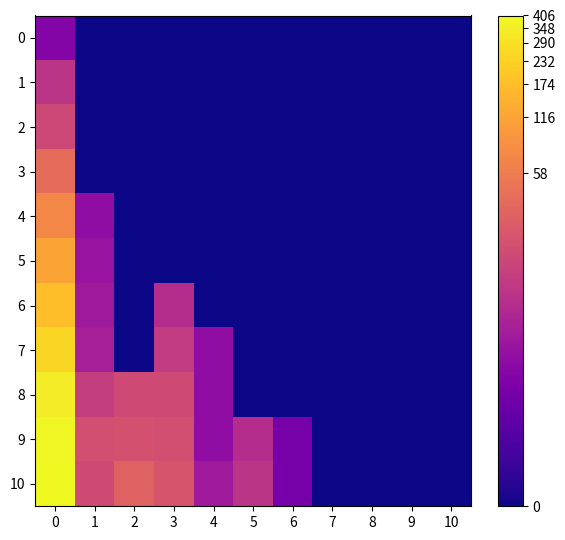

Which series has the largest total across all categories?

10